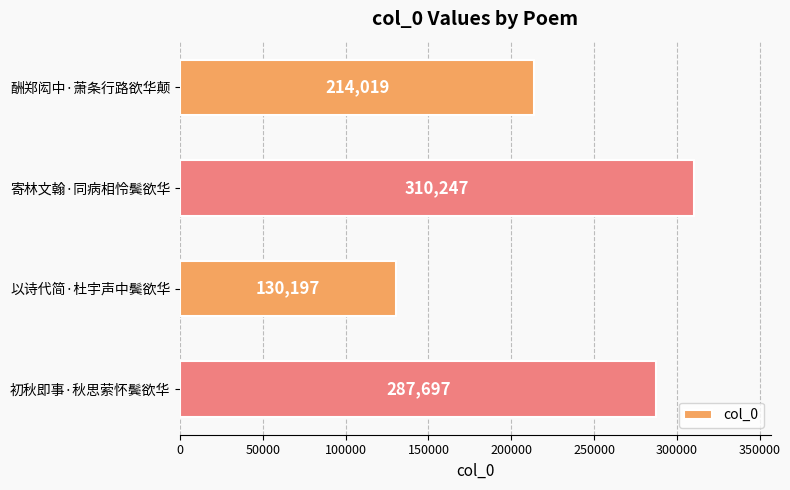

How many bars are there in total?

4